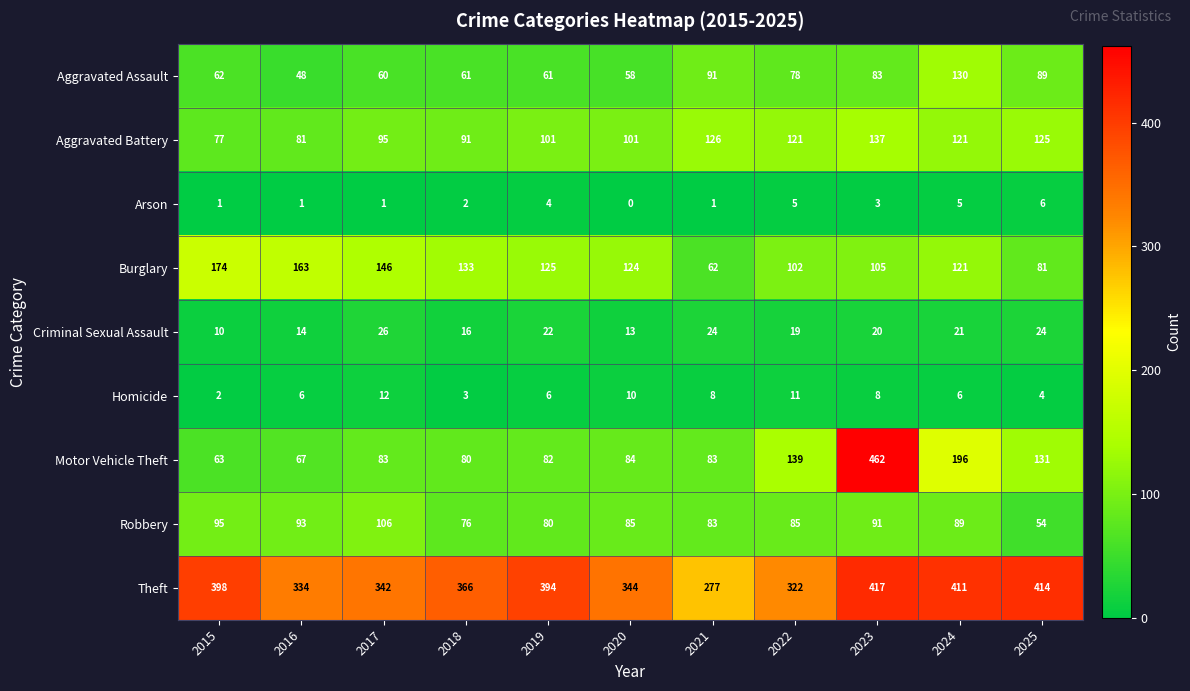

At which label is Burglary closest to 118?

2024